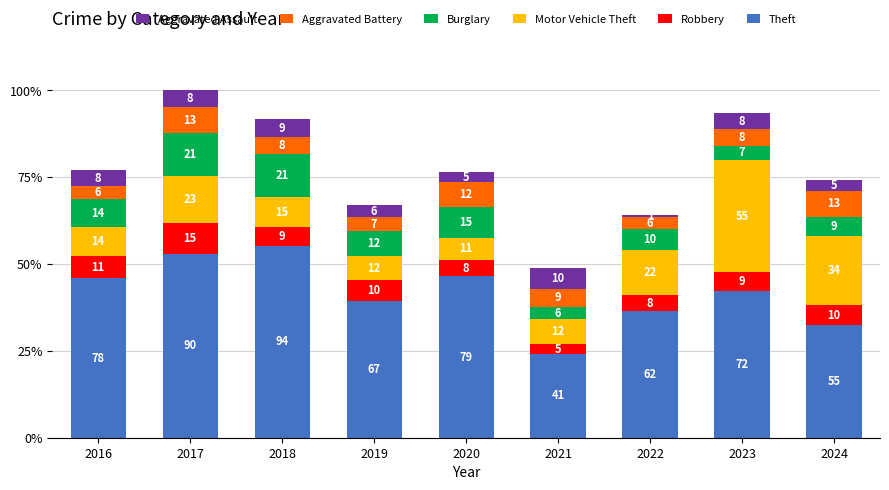

What are all the series names shown in the legend?

Aggravated Assault, Aggravated Battery, Burglary, Motor Vehicle Theft, Robbery, Theft